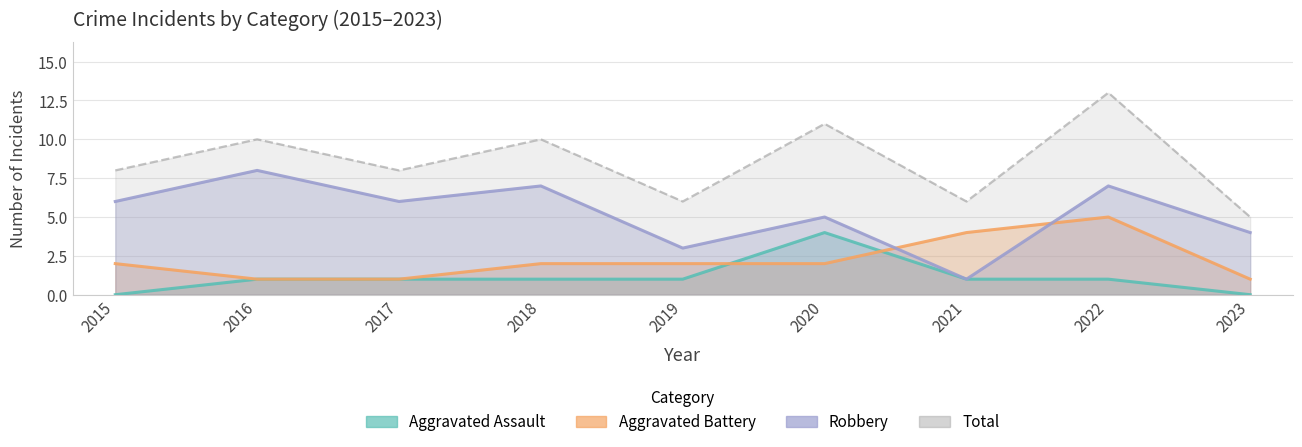

What value does the Robbery series have at 2021?

1